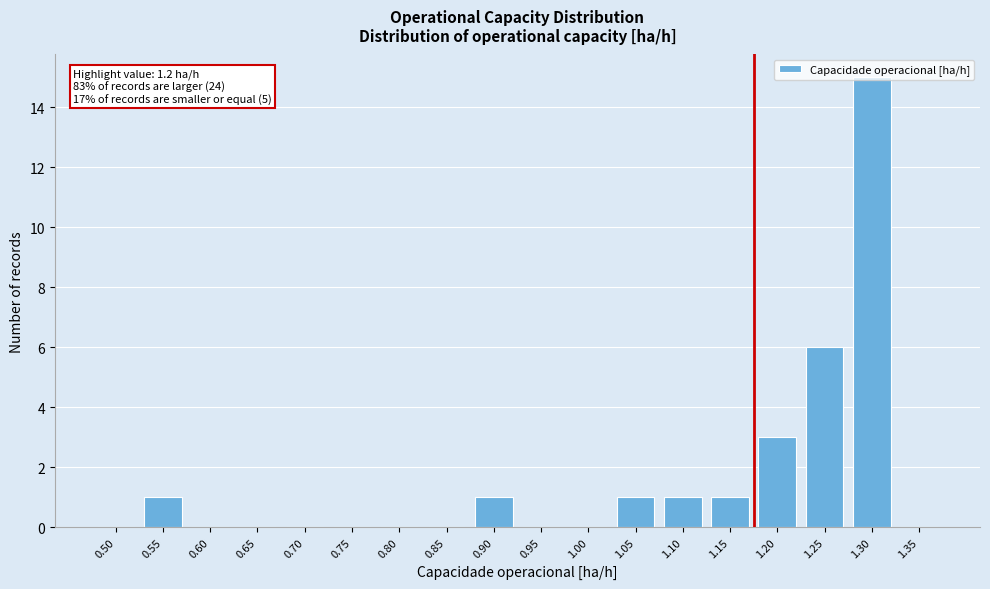

At which label is the value closest to 7?

1.25